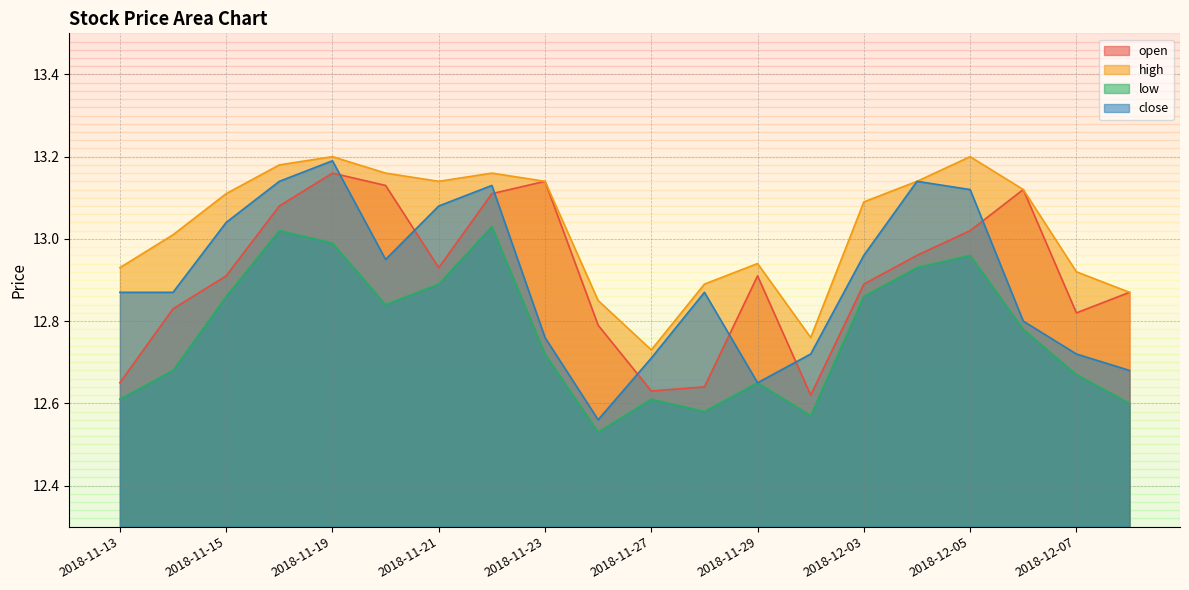

What is the minimum value for low?

12.5